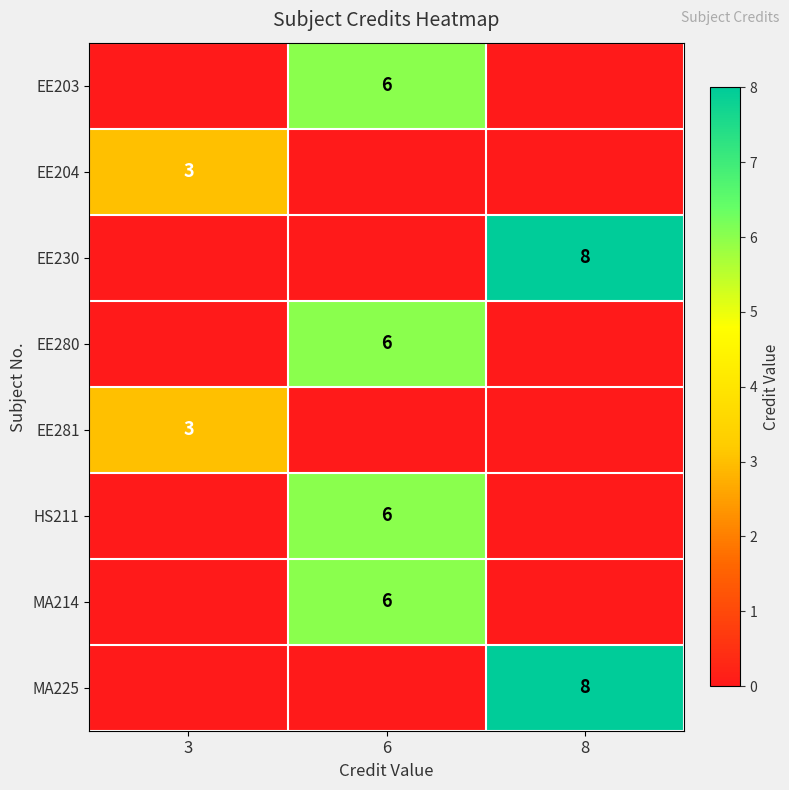

At which category is the sum across all series the highest?

6